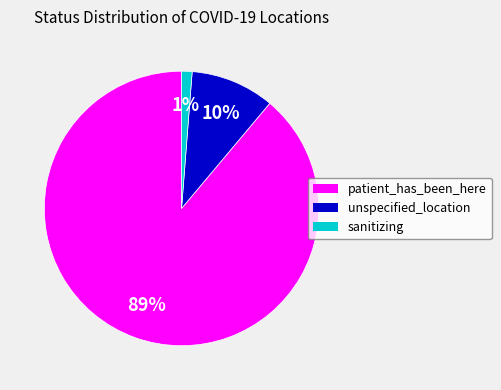

The unspecified_location slice represents 10% of the pie. True or false?

True